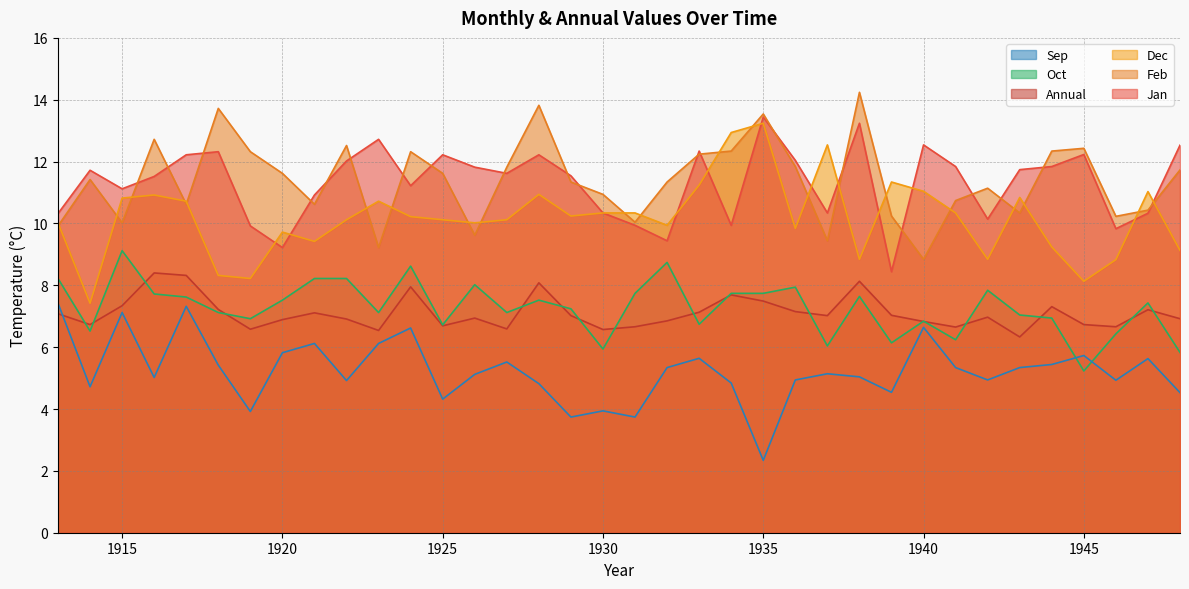

At how many categories does at least one series exceed 5?

36